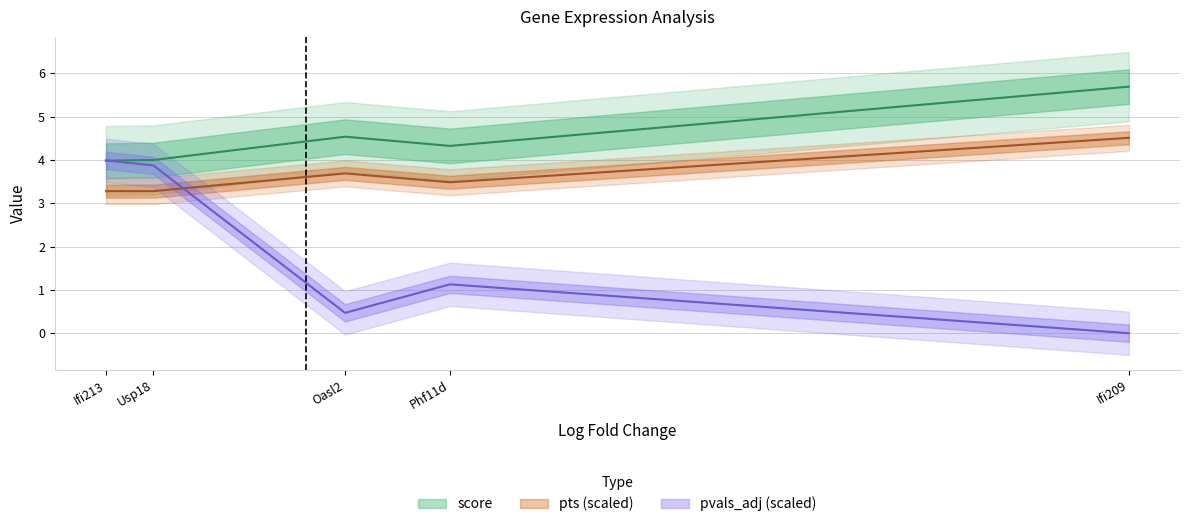

What is the sum of the score values at Oasl2 and Ifi209?

10.2